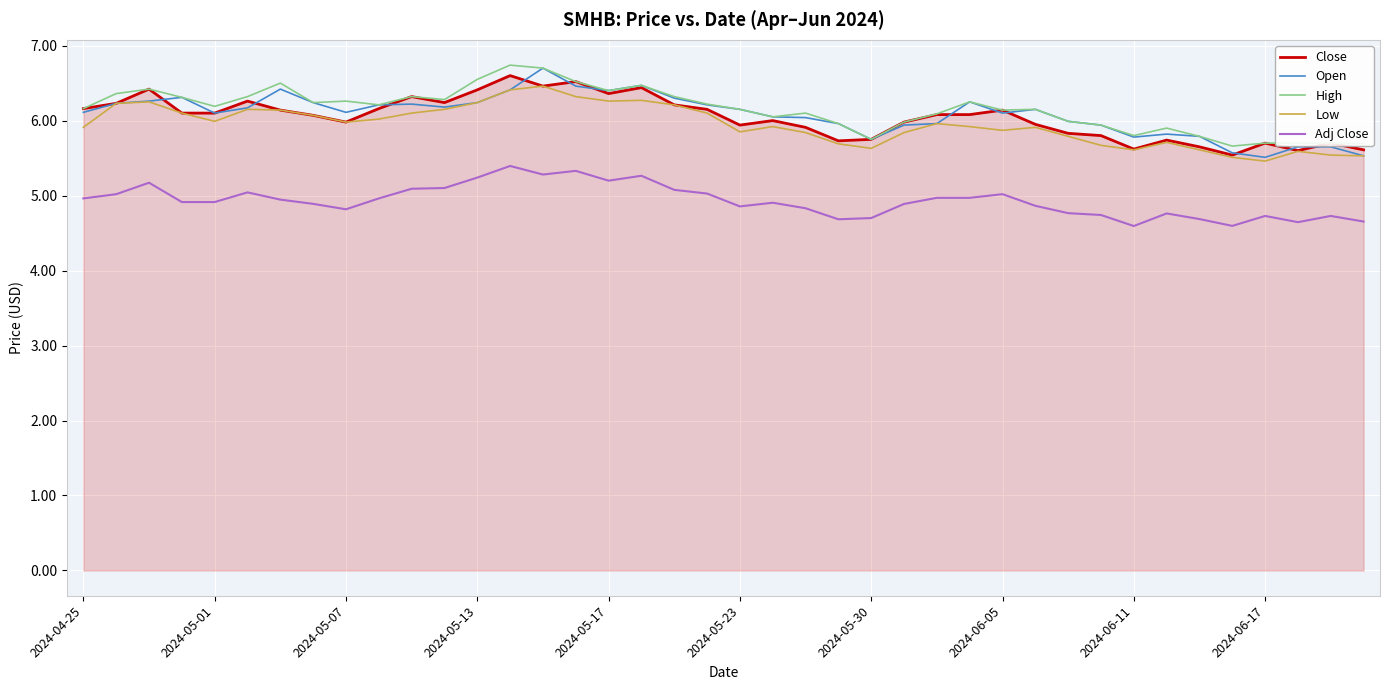

What is the highest value of the Low series?

6.5